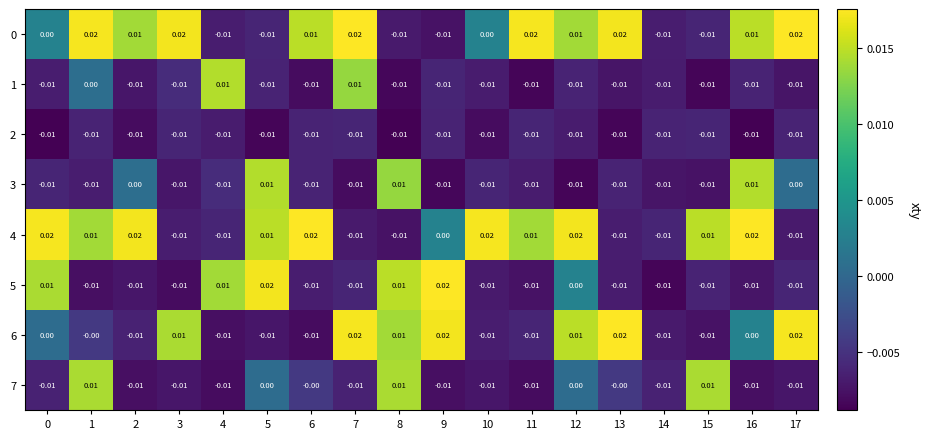

How many data points in 0 are less than 0?

6